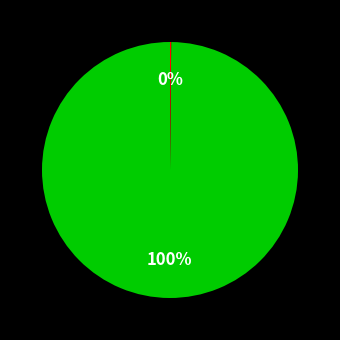

To the nearest percent, what is the average slice percentage?

50%